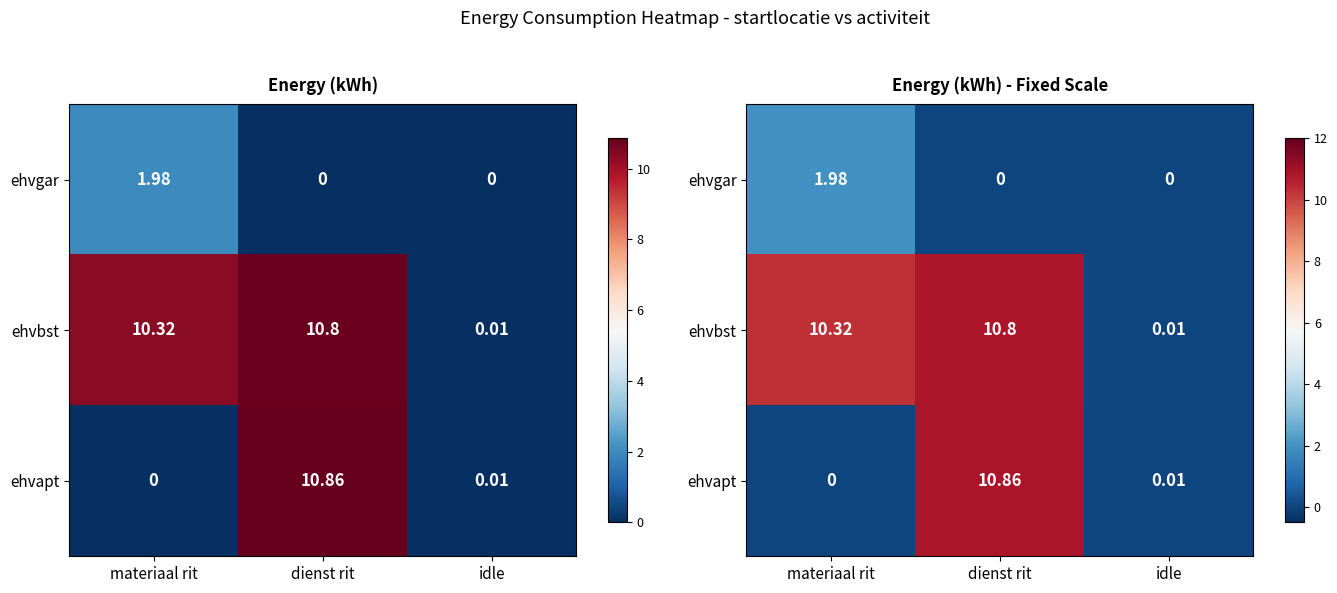

True or false: ehvbst has a value of 10.8 at dienst rit.

True